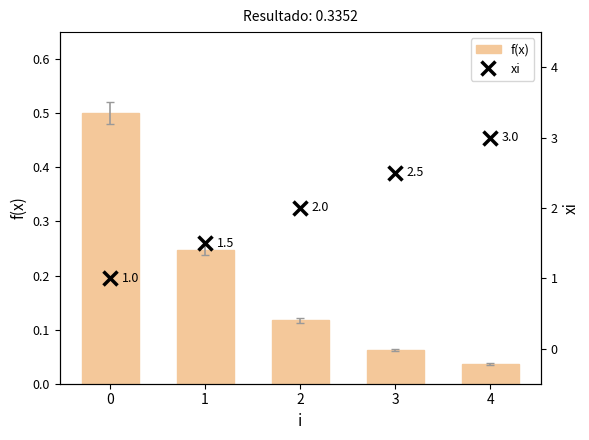

At which category is the sum across all series the highest?

4